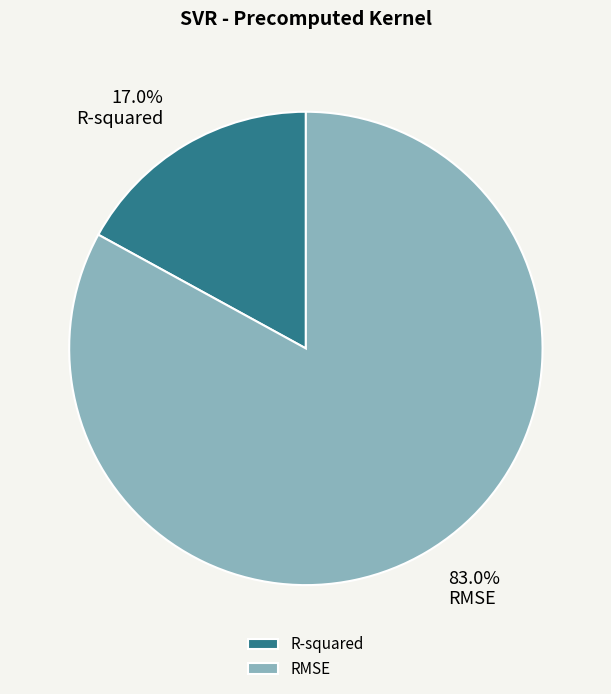

Which has a higher value, R-squared or RMSE?

RMSE